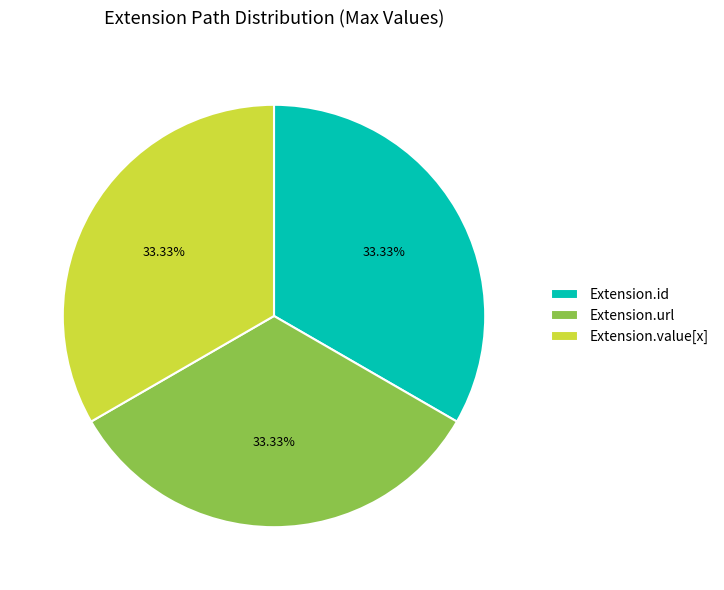

Do Extension.id and Extension.url together represent more than half of the pie?

Yes